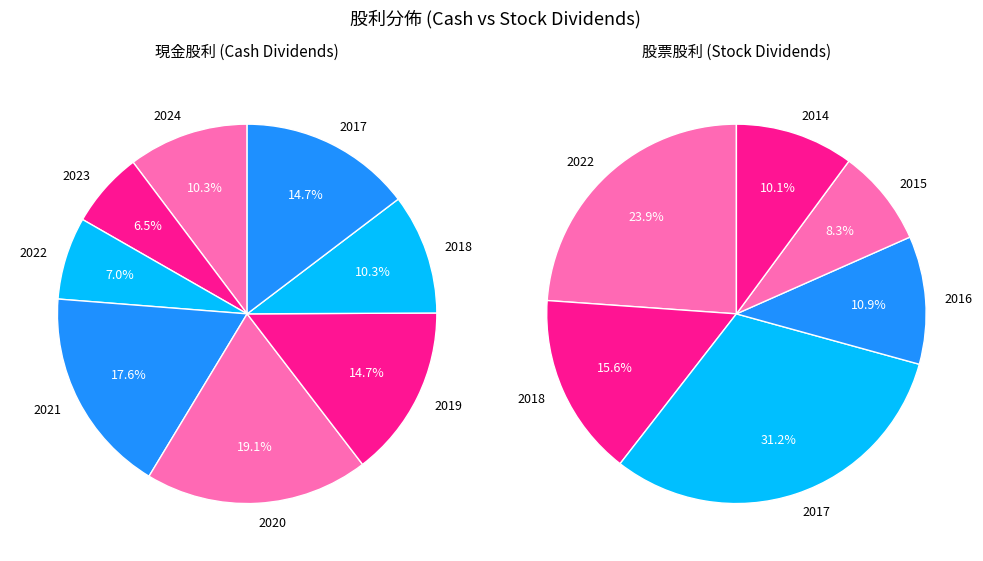

Which has a higher value, 2021 or 2018?

2021